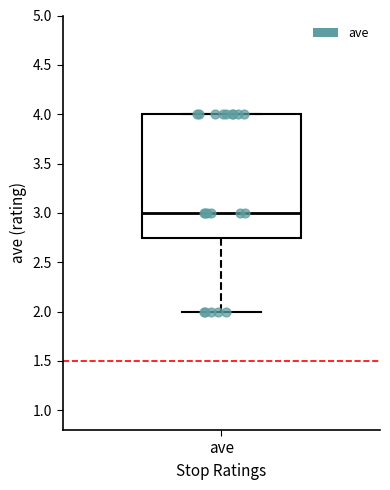

Transcribe this box plot: give where the median line is, the range the box spans, and where the two whiskers end, as read against the y-axis. The values are not printed on the chart, so give them approximately, as read against the axis.

median 3.00, box 2.75 to 4.00, whiskers 2.00 to 4.00